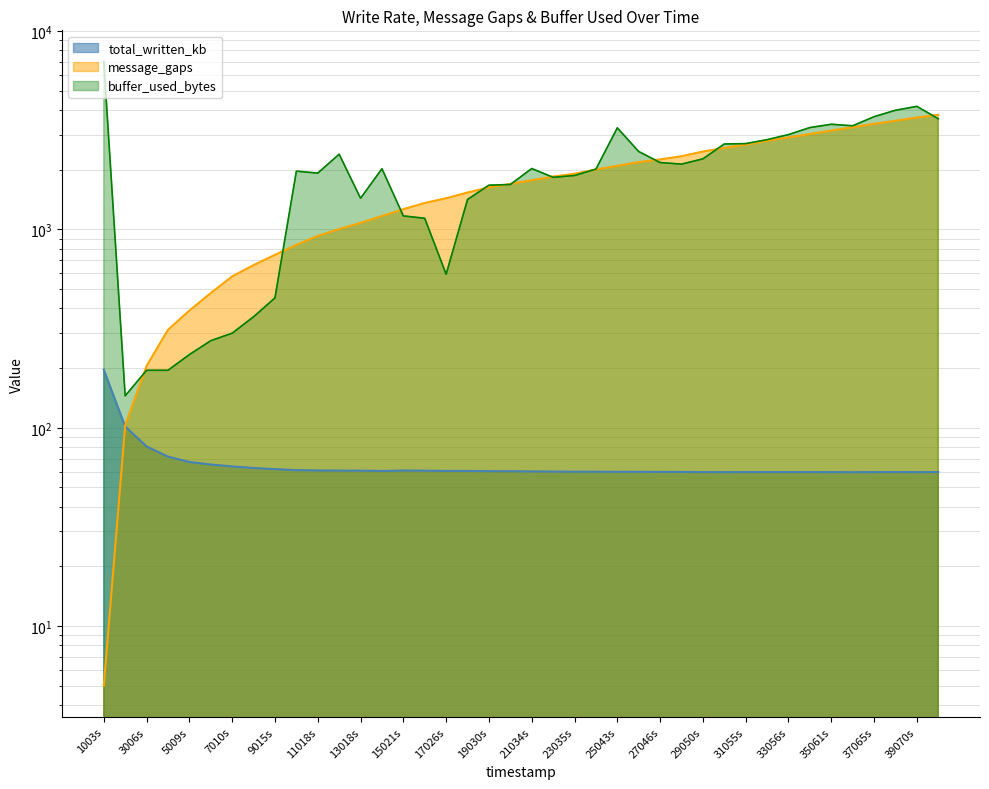

Which series has the largest total across all categories?

buffer_used_bytes